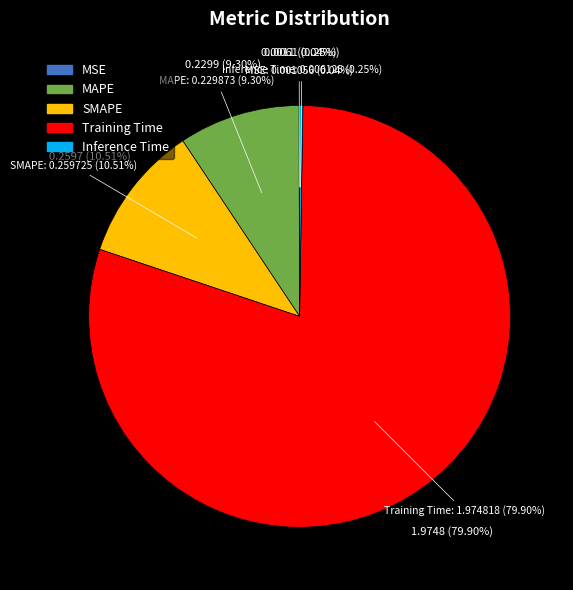

What is the change in value from MAPE to Training Time?

+1.7